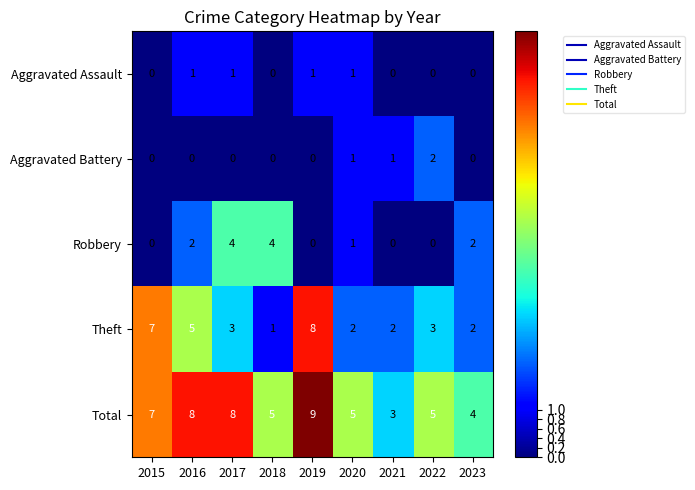

True or false: Robbery has a value of 7 at 2018.

False